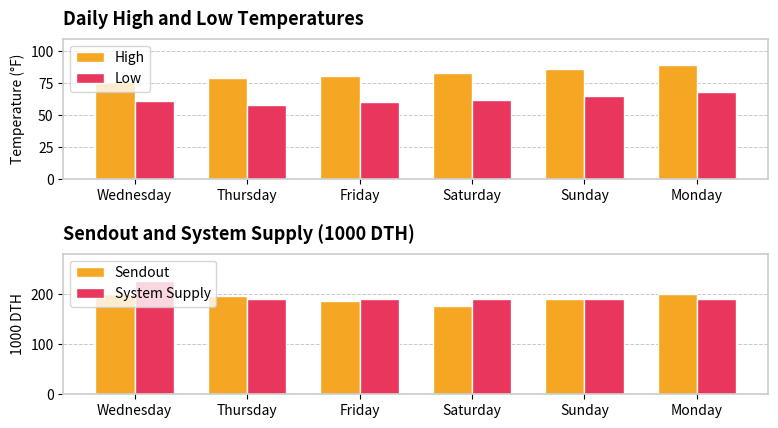

Reading right to left, list all the values displayed in this chart.

High: Monday=89.0	Sunday=86.0	Saturday=83.0	Friday=81.0	Thursday=79.0	Wednesday=76.0
Low: Monday=68.0	Sunday=65.0	Saturday=62.0	Friday=60.0	Thursday=58.0	Wednesday=61.0
Sendout: Monday=200.0	Sunday=190.0	Saturday=175.0	Friday=185.0	Thursday=195.0	Wednesday=200.0
System Supply: Monday=190.3	Sunday=190.3	Saturday=190.3	Friday=190.3	Thursday=190.3	Wednesday=225.5